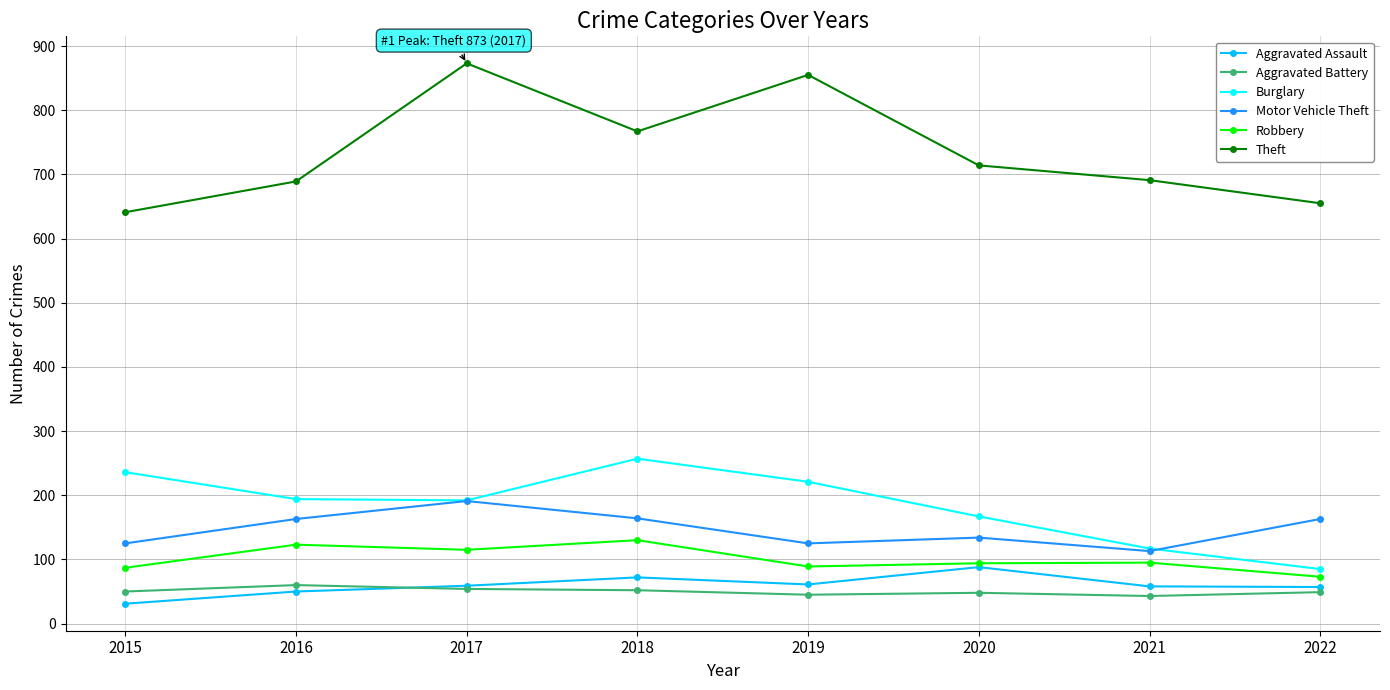

True or false: Aggravated Battery has a value of 82 at 2022.

False